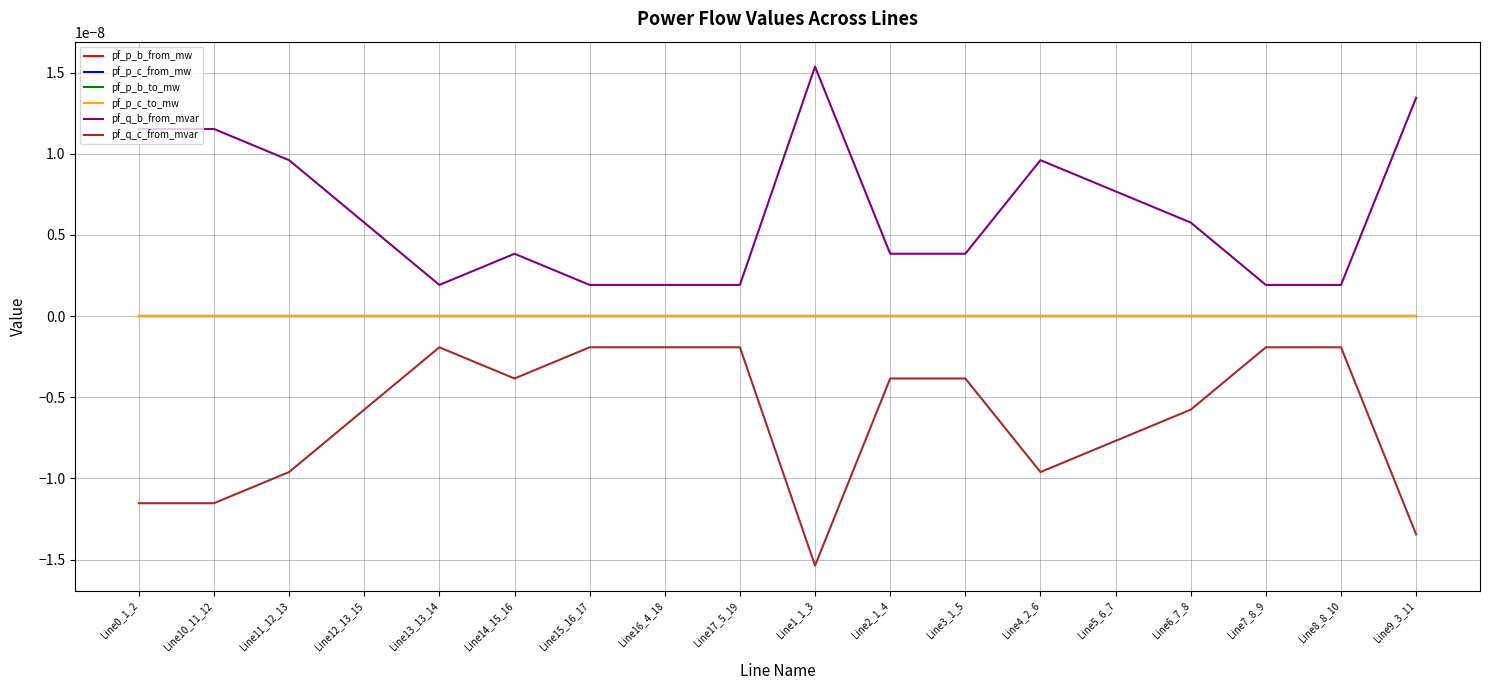

How many interior local valleys does the pf_q_b_from_mvar series have?

3